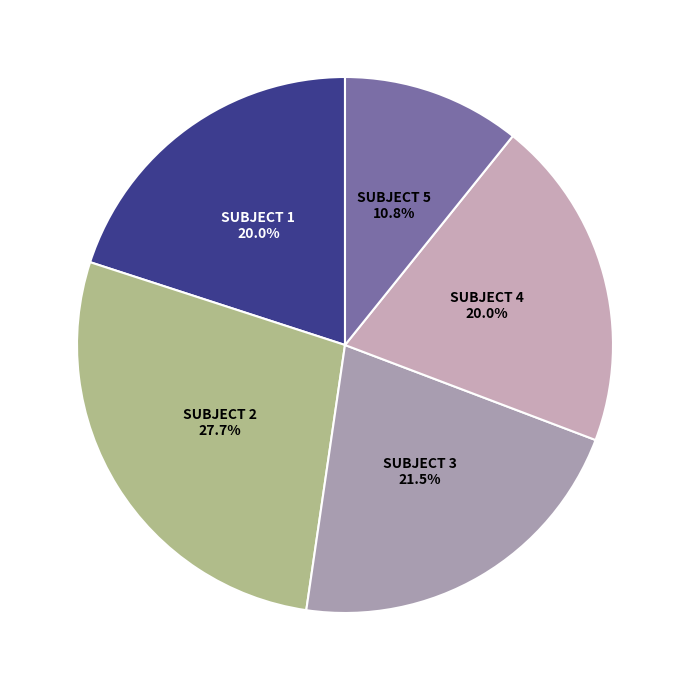

Count the number of slices in the pie.

5